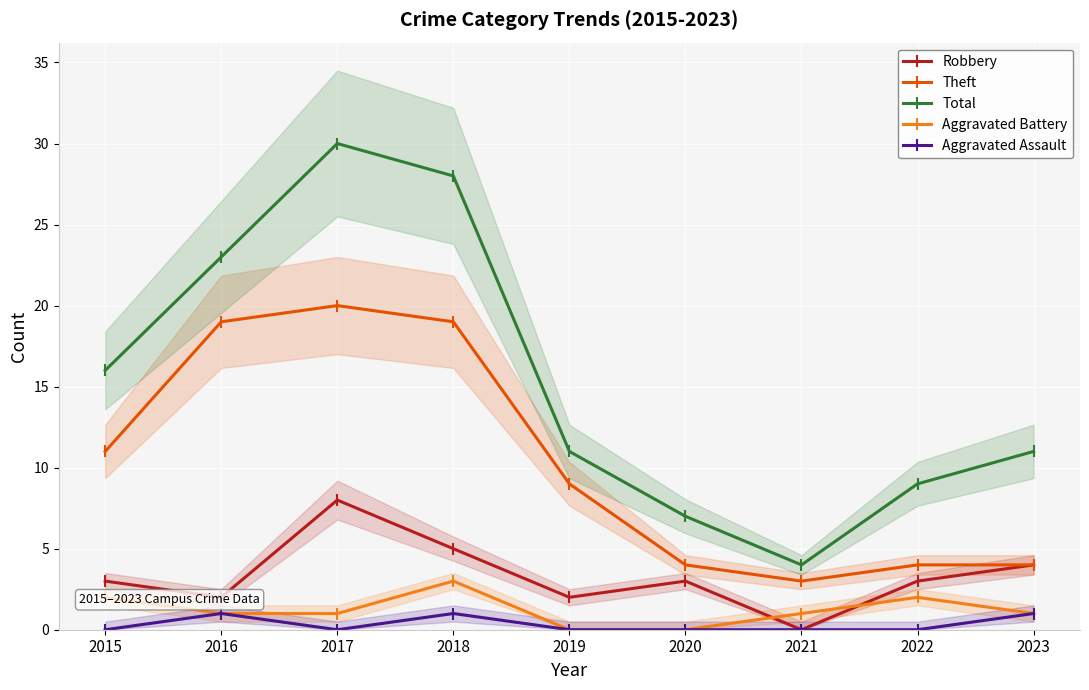

Where does the Robbery series first go above 3?

2017